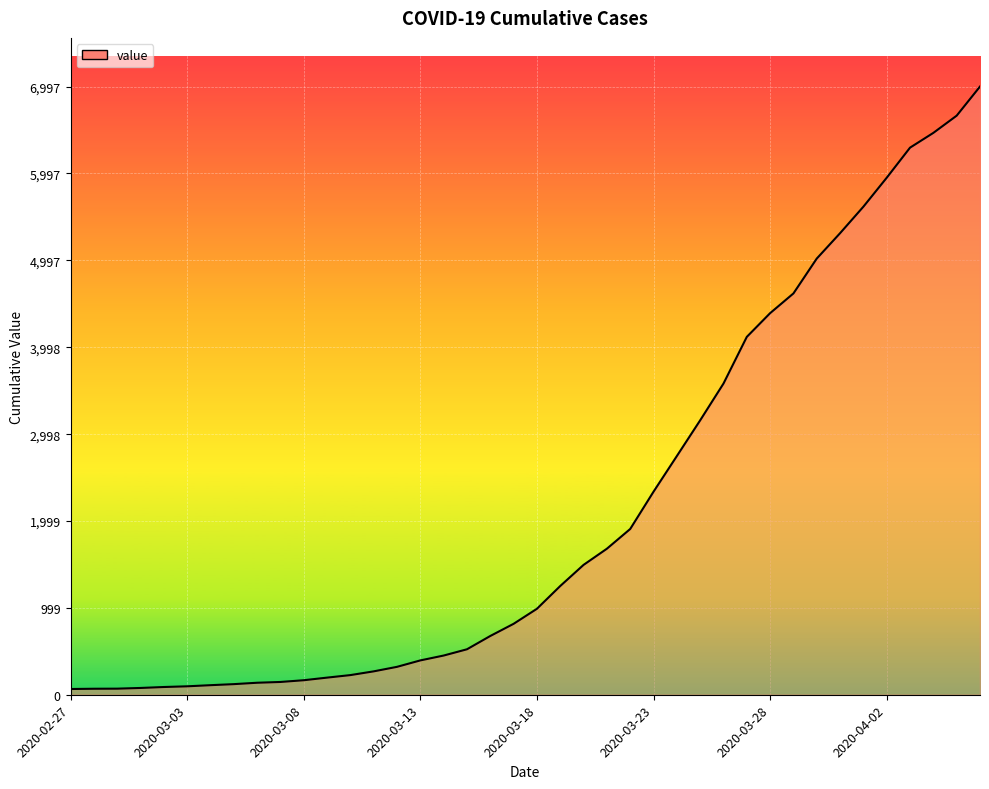

What is the difference between the maximum and minimum values?

6931